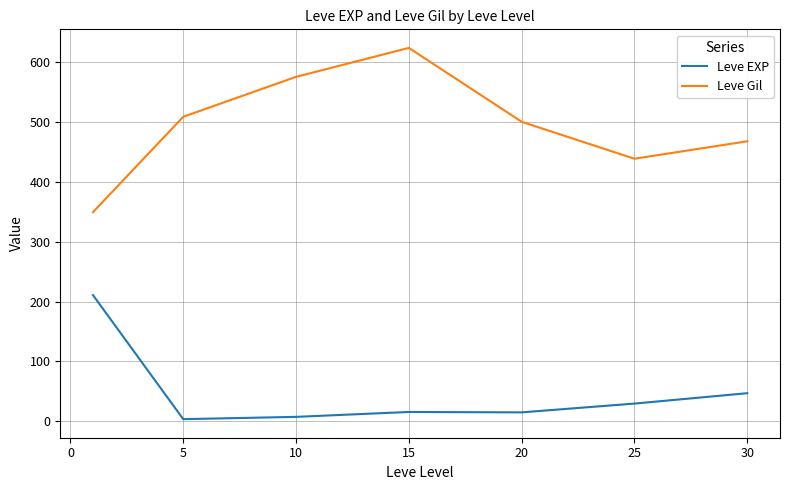

What is the maximum value shown in the chart?

623.3